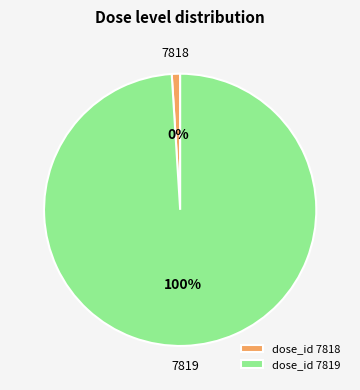

Between 7818 and 7819, which is larger?

7819